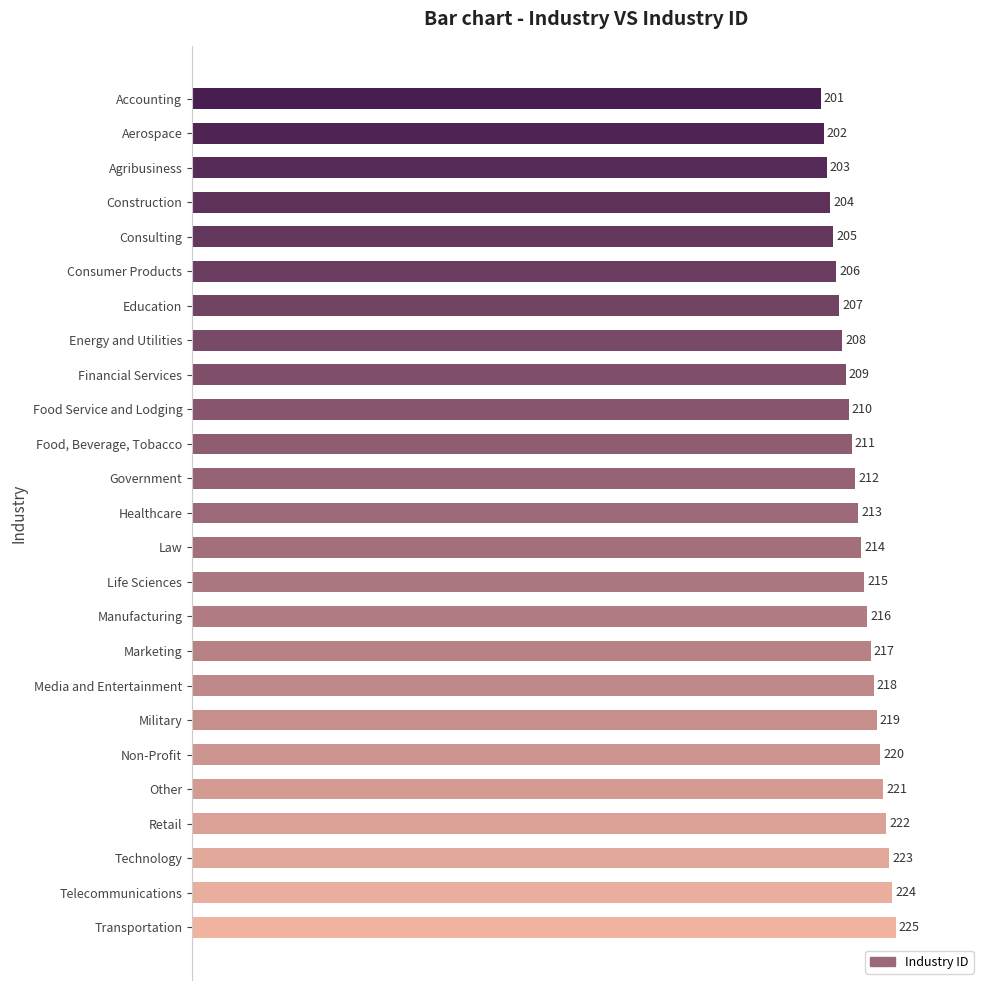

List the labels in order of value, smallest first.

Accounting, Aerospace, Agribusiness, Construction, Consulting, Consumer Products, Education, Energy and Utilities, Financial Services, Food Service and Lodging, Food, Beverage, Tobacco, Government, Healthcare, Law, Life Sciences, Manufacturing, Marketing, Media and Entertainment, Military, Non-Profit, Other, Retail, Technology, Telecommunications, Transportation